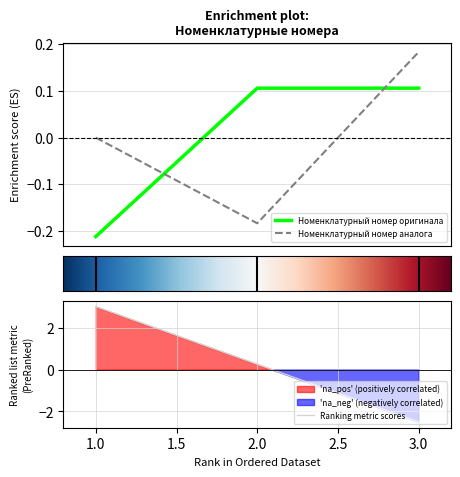

Between 1 and 2, which series saw the biggest shift?

Номенклатурный номер оригинала